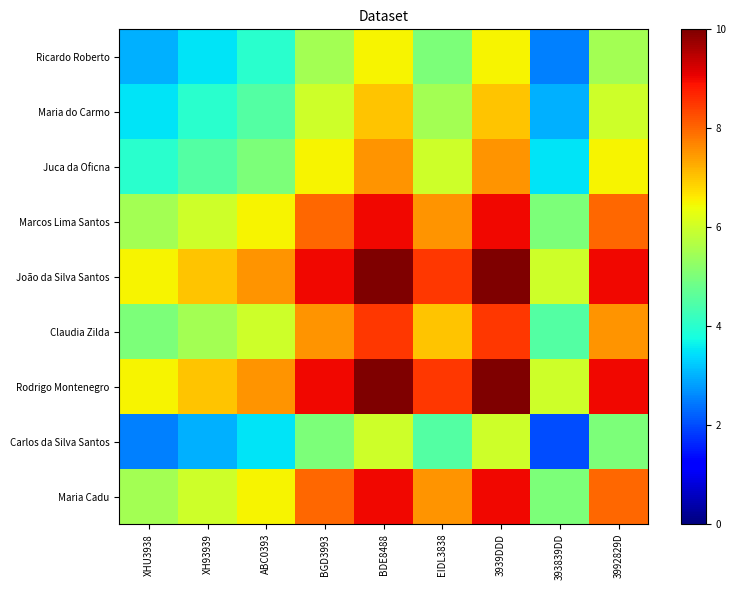

Between ABC0393 and EIDL3838, which is larger?

EIDL3838